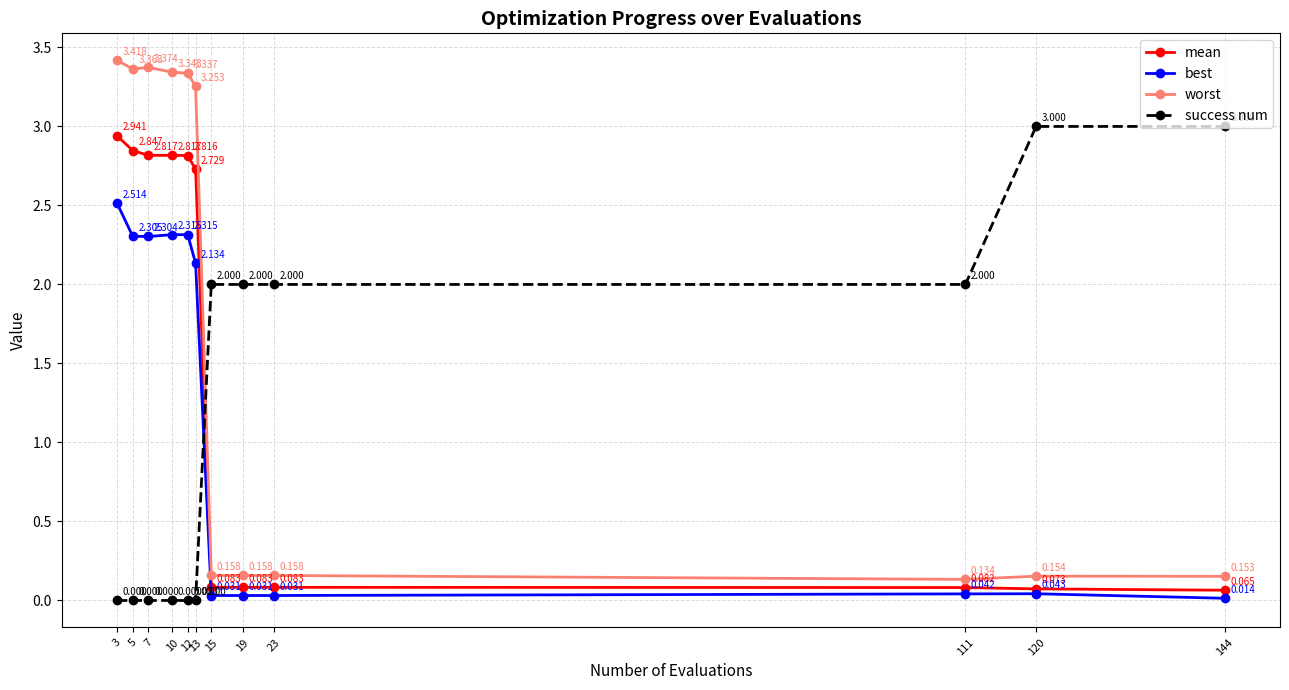

True or false: best and mean intersect in this chart.

False